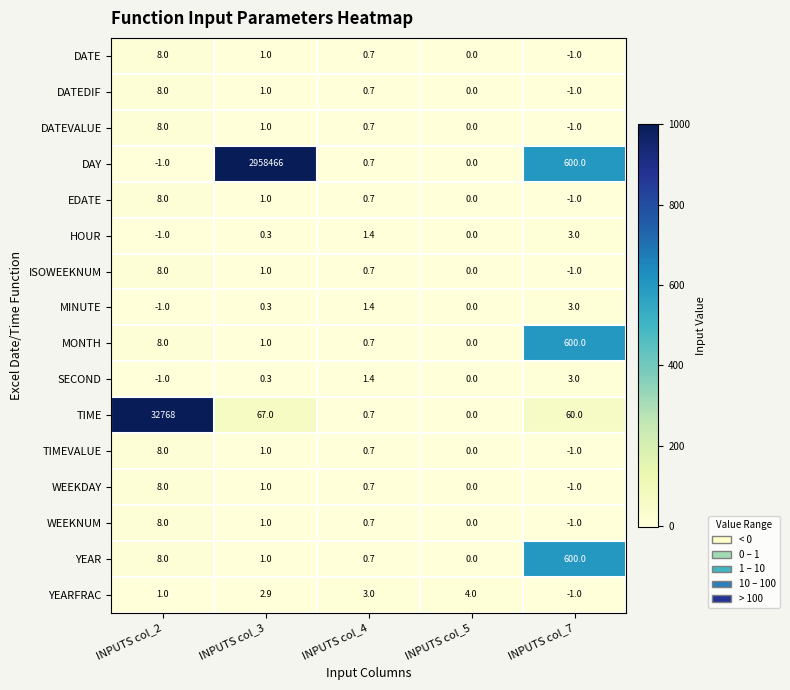

At how many categories does at least one series exceed 756?

2